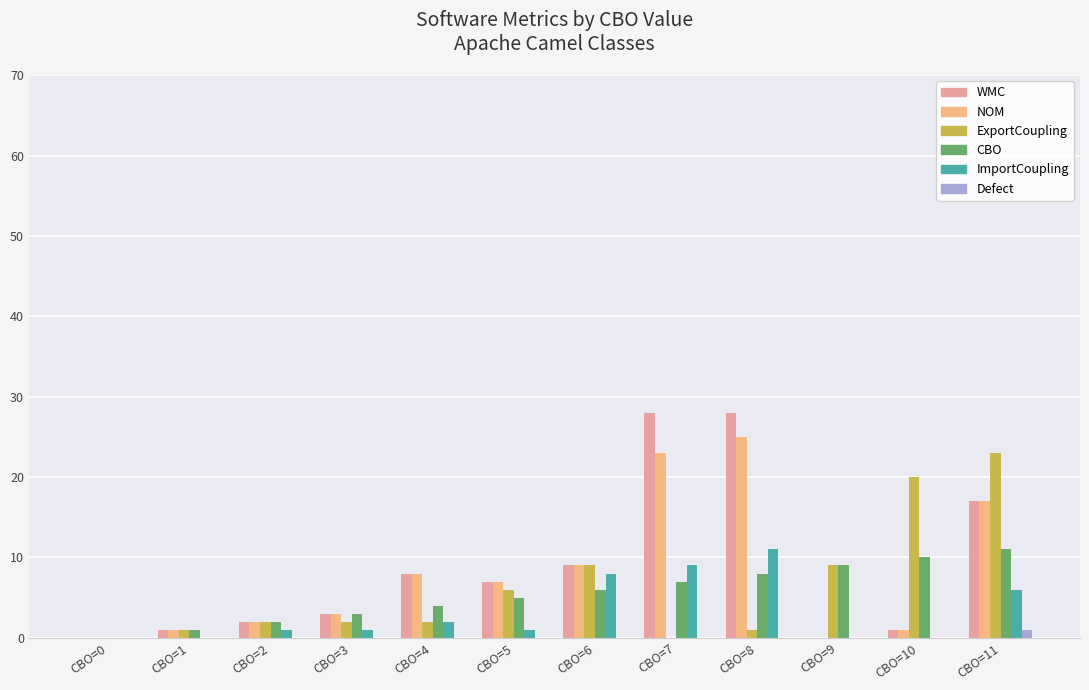

Which series changed the most between CBO=3 and CBO=11?

ExportCoupling